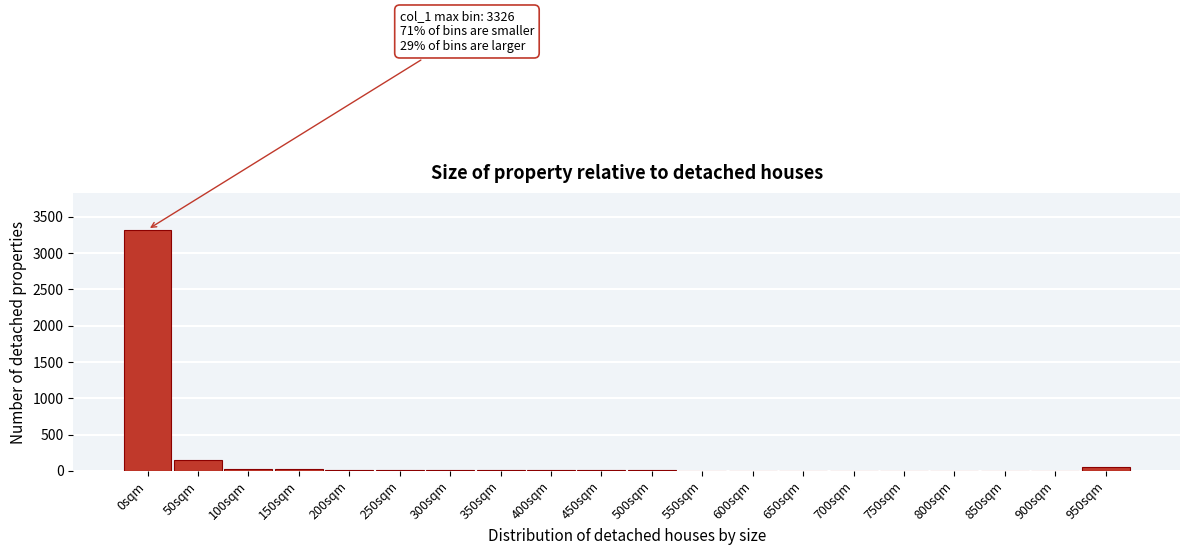

The value at 0sqm is 4606. True or false?

False